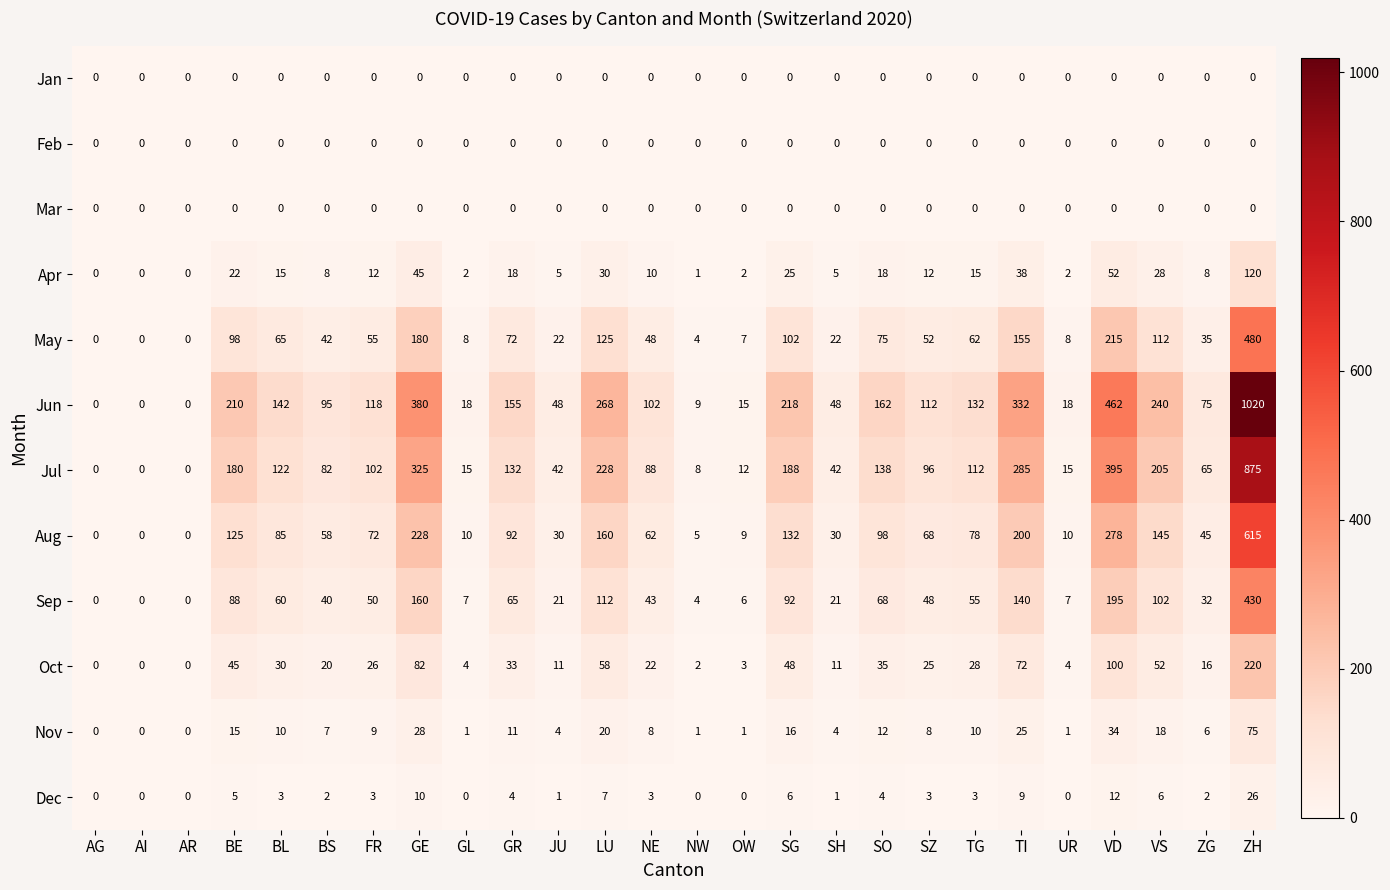

At how many categories does at least one series exceed 617?

1